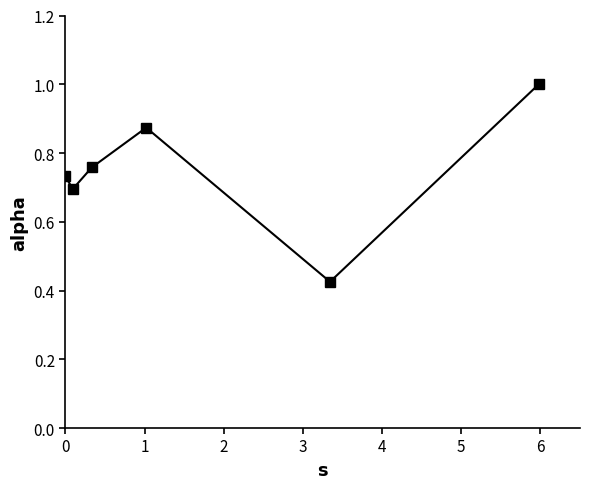

How many interior local peaks (higher than both neighbors) does the data have?

1